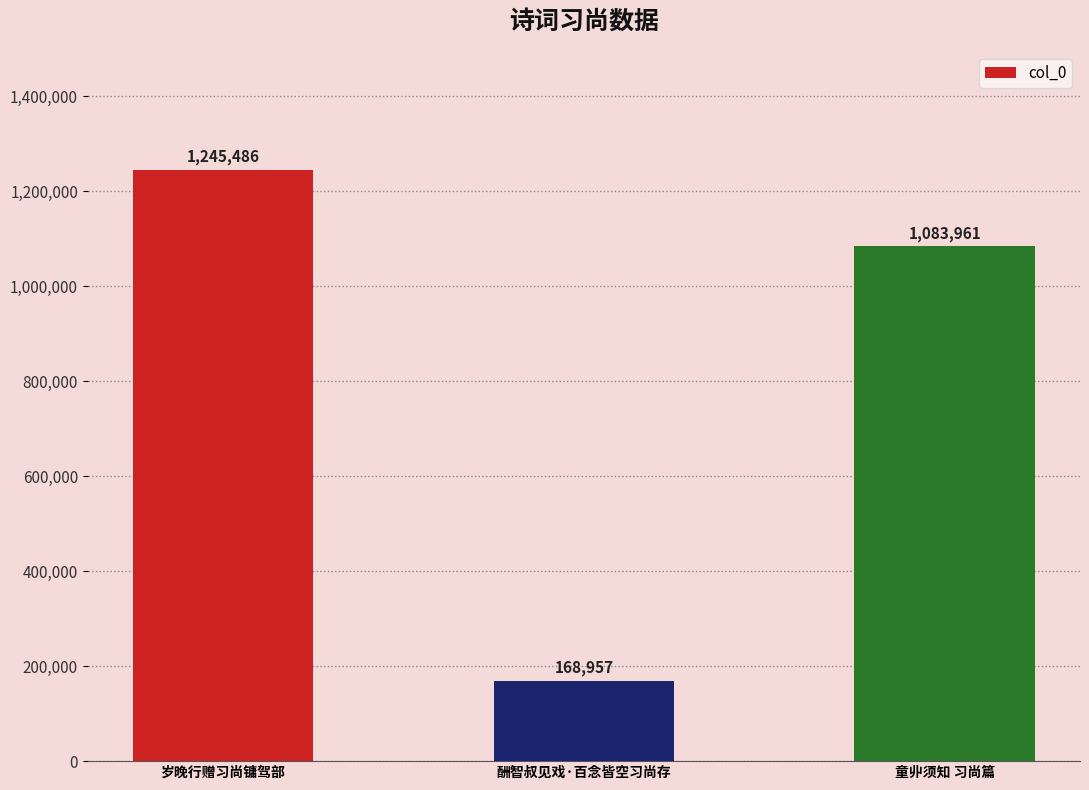

List the labels in order of value, smallest first.

酬智叔见戏·百念皆空习尚存, 童丱须知 习尚篇, 岁晚行赠习尚镛驾部